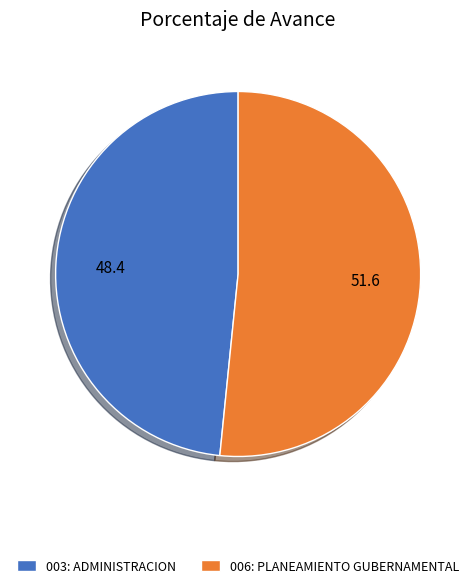

Rank the categories by value from lowest to highest.

003: ADMINISTRACION, 006: PLANEAMIENTO GUBERNAMENTAL